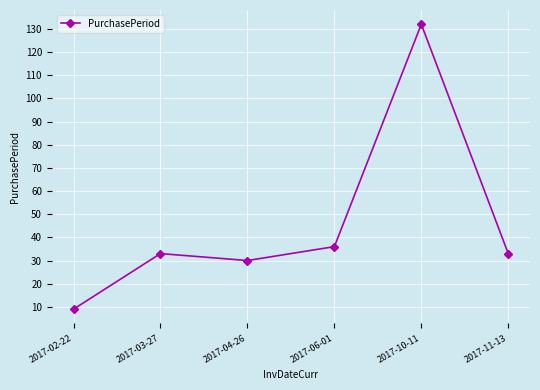

How many lines are shown in the chart?

1